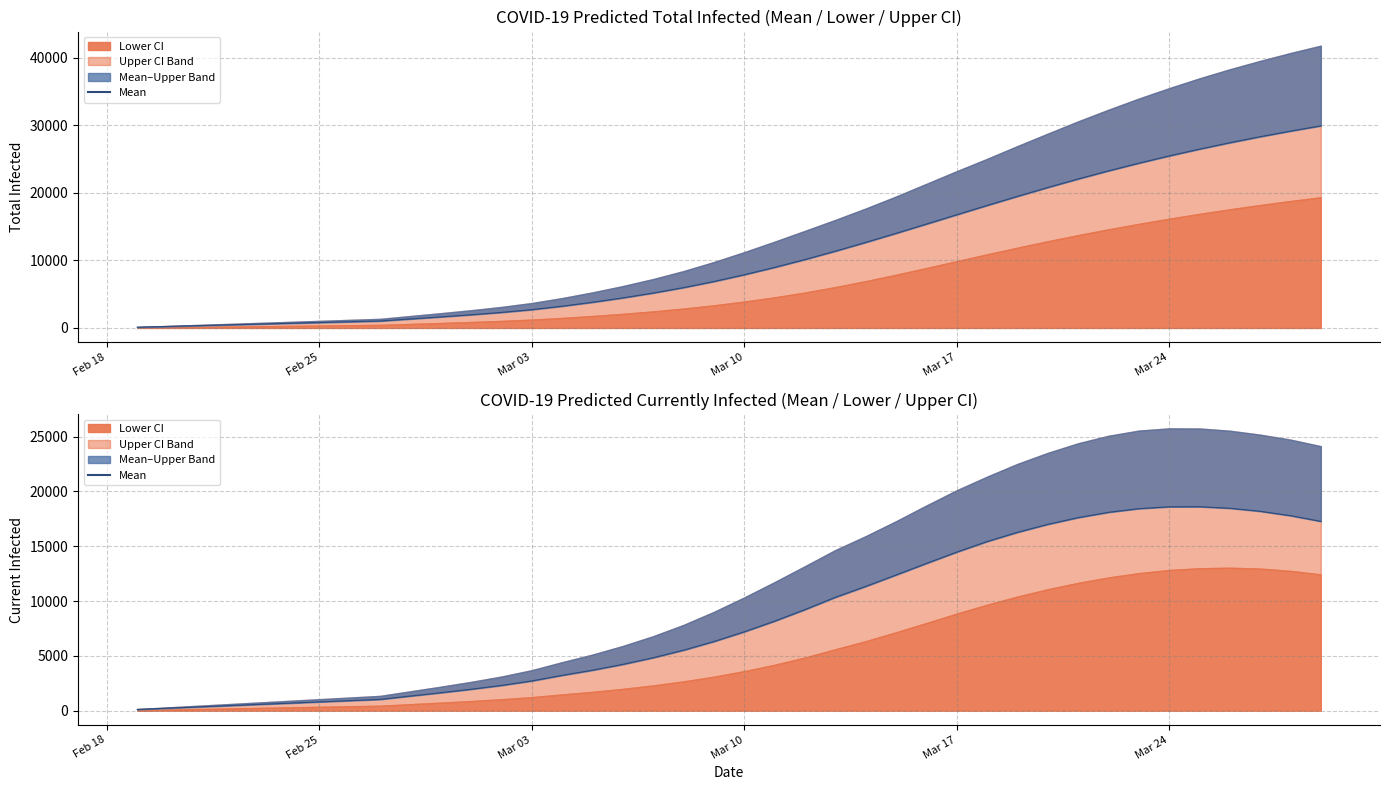

What is the value of the current_mean_line point at the 8th from the left?

917